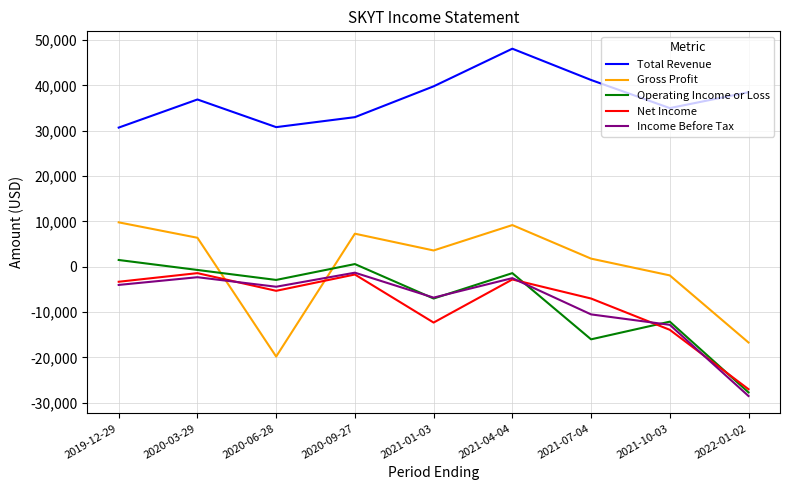

True or false: Total Revenue has more than 1 interior local peaks.

True